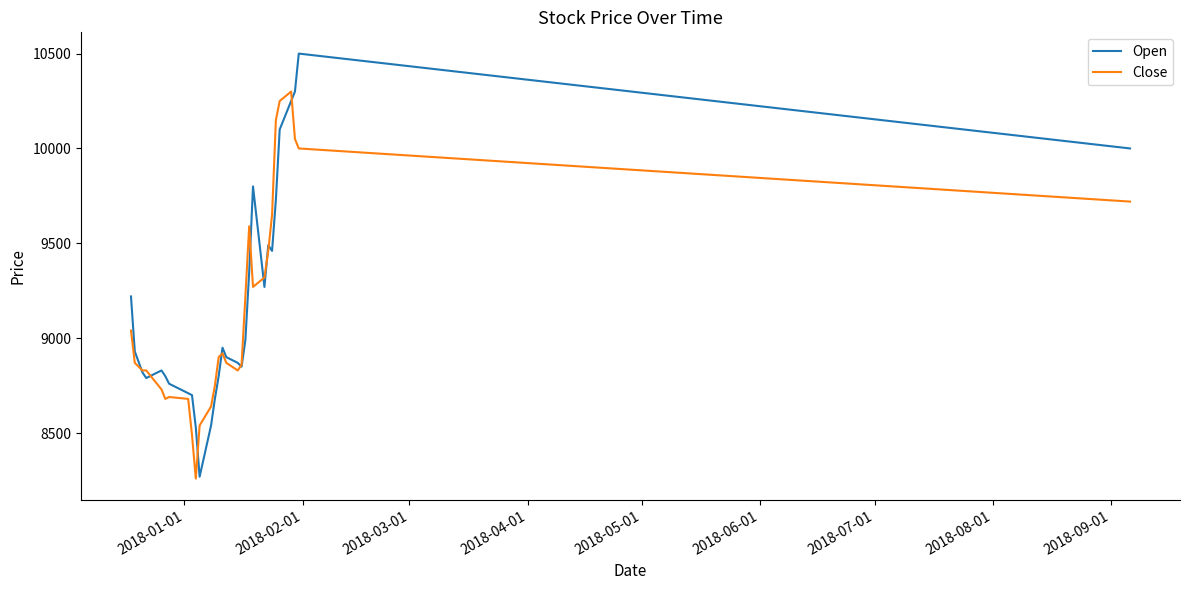

List the series in order of their peak value, lowest first.

Close, Open